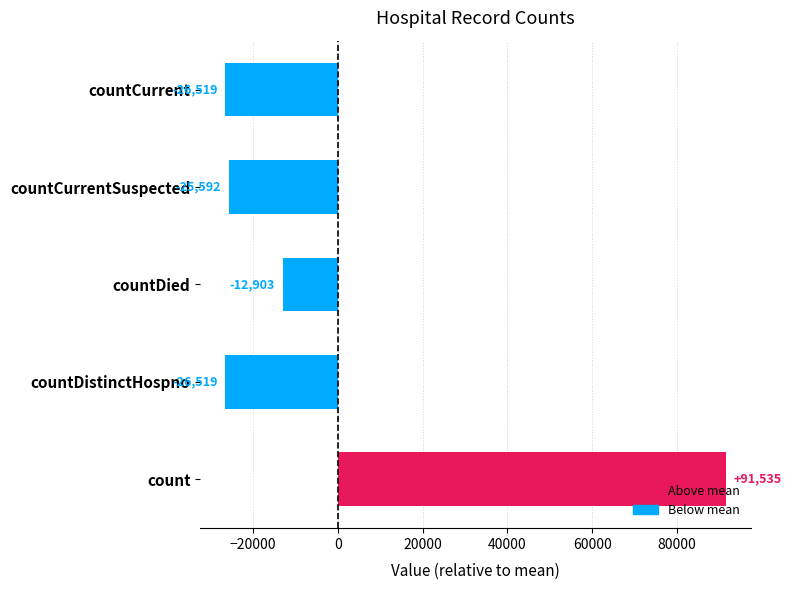

What is the sum of the values at countCurrentSuspected and countCurrent?

-52111.8